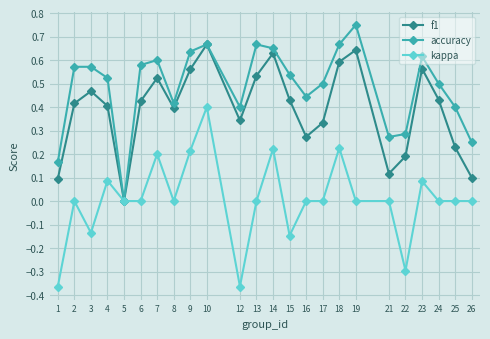

Where is accuracy nearest to the value 0?

5